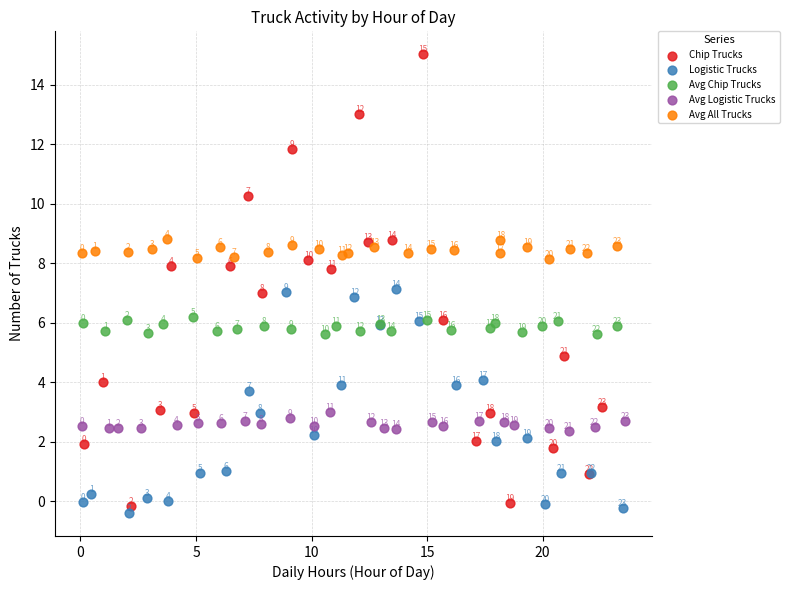

Which series contains the lowest Y value?

Logistic Trucks